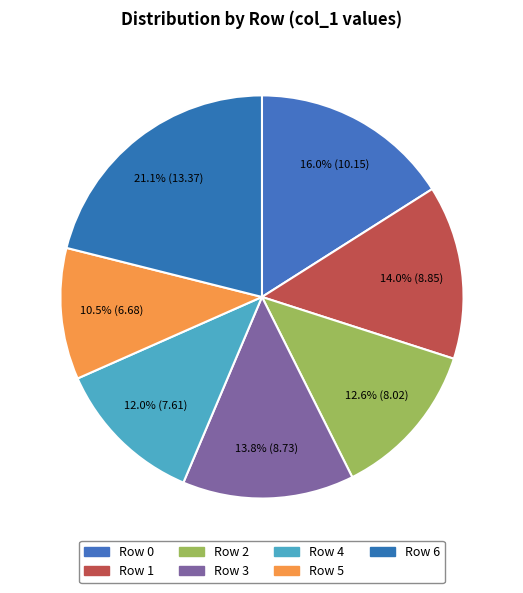

Do Row 3 and Row 6 together represent more than half of the pie?

No